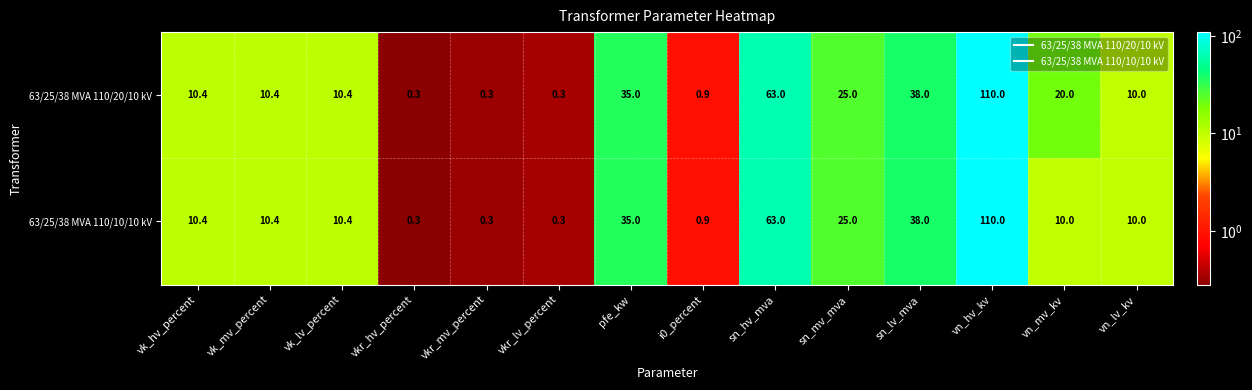

Which series changed the most between vk_mv_percent and vn_mv_kv?

63/25/38 MVA 110/20/10 kV